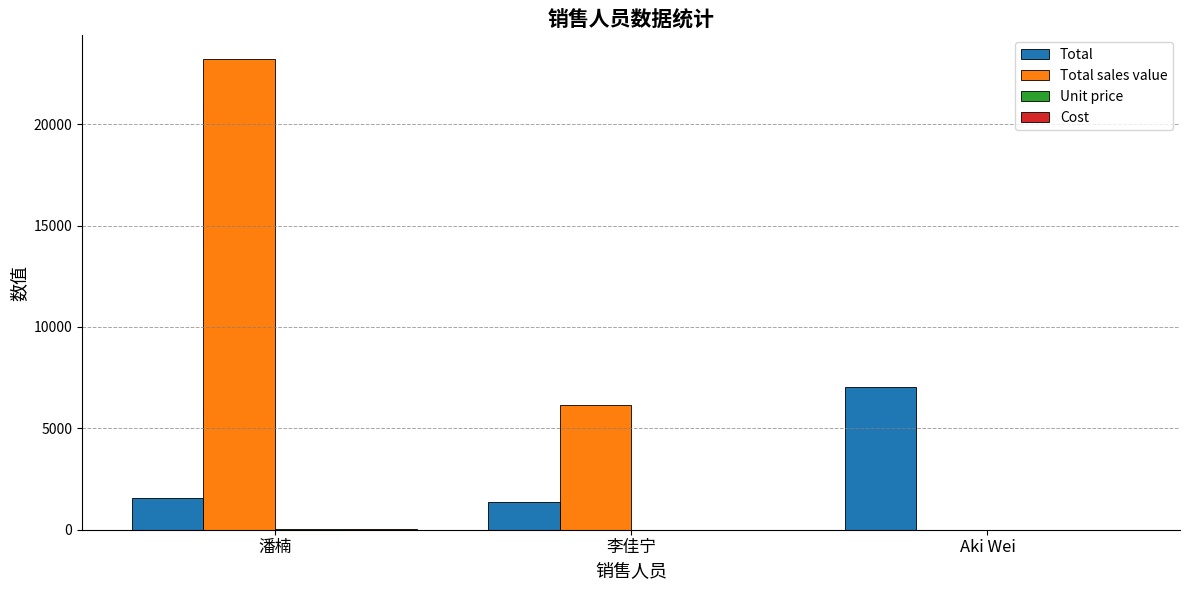

Is the value of Total sales value at 李佳宁 greater than the value of Total at Aki Wei?

No